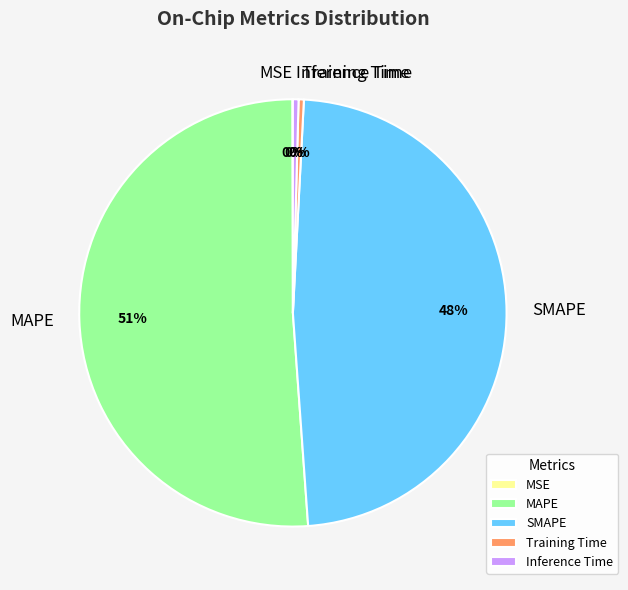

Is the sum of Training Time and Inference Time greater than half?

No